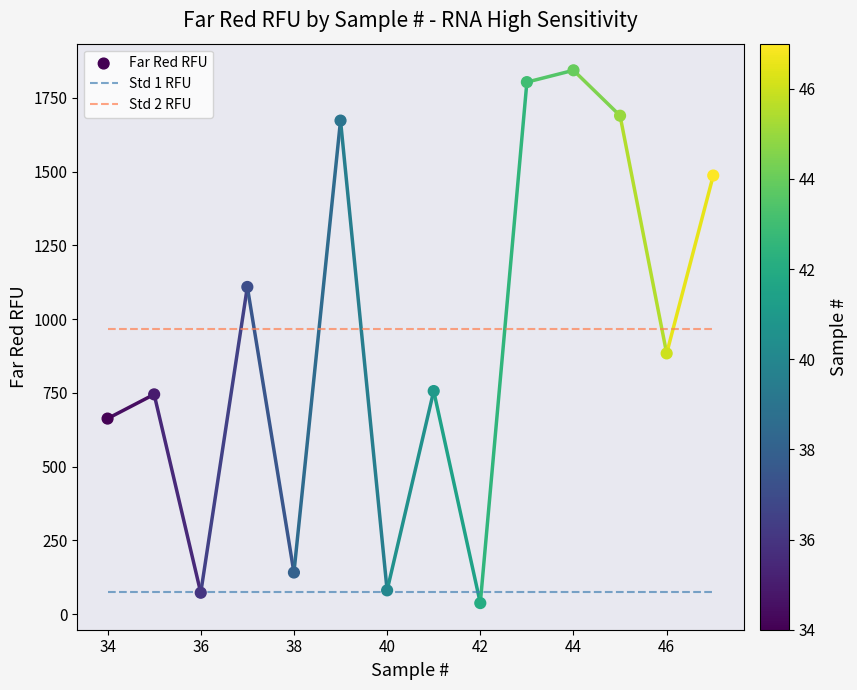

What are all the series names shown in the legend?

Std 1 RFU, Std 2 RFU, Far Red RFU